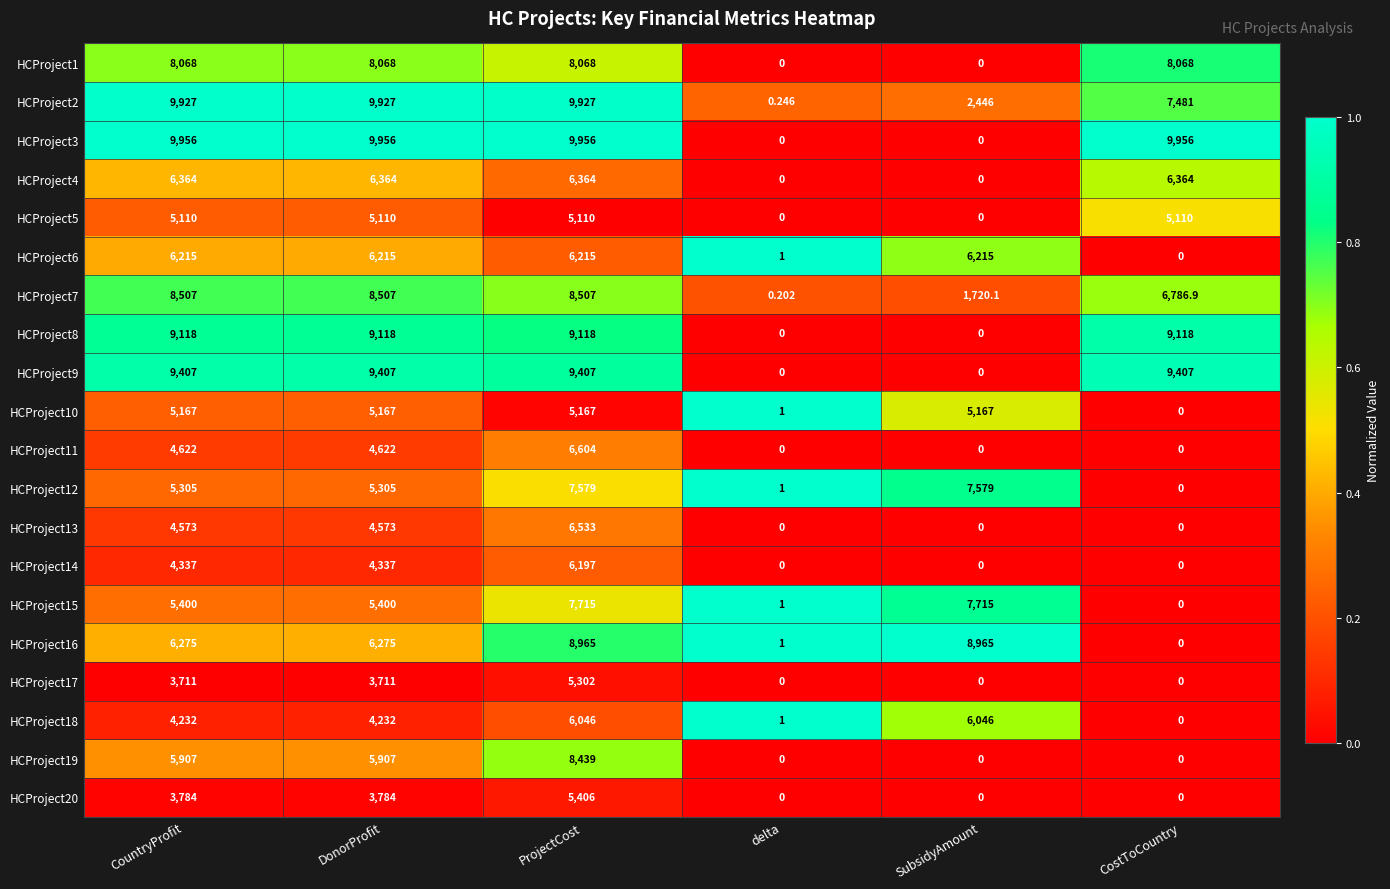

Is the value of HCProject5 at ProjectCost greater than the value of HCProject9 at ProjectCost?

No